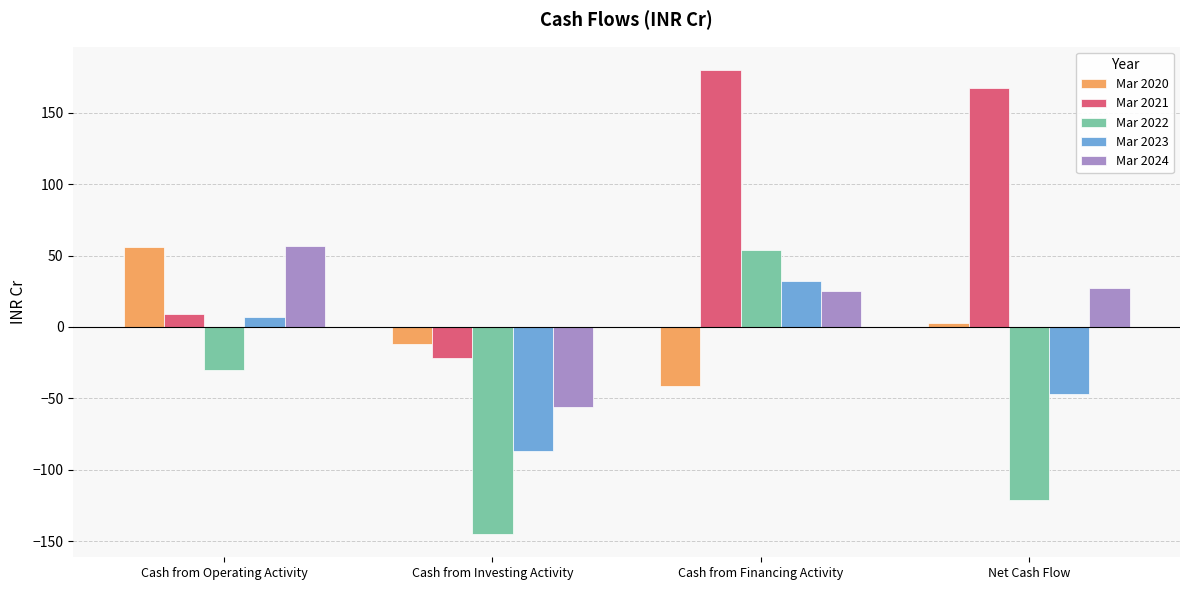

Is it true that Mar 2023 equals 7 at Cash from Operating Activity?

True